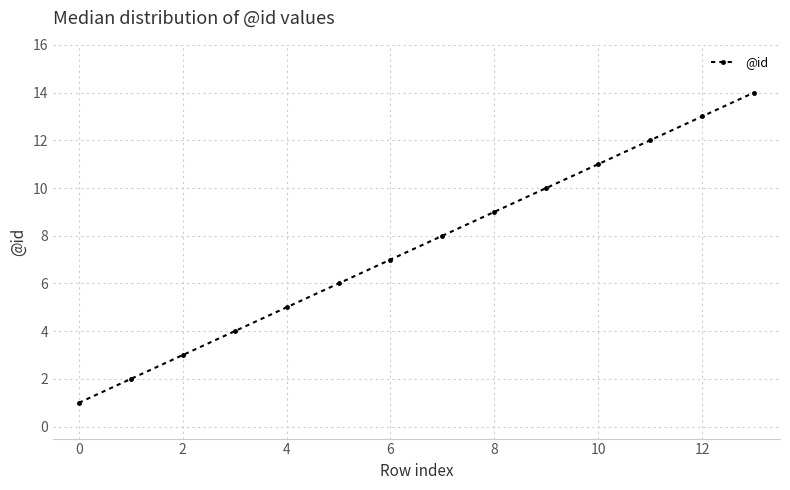

What is the difference between the maximum and minimum values?

13